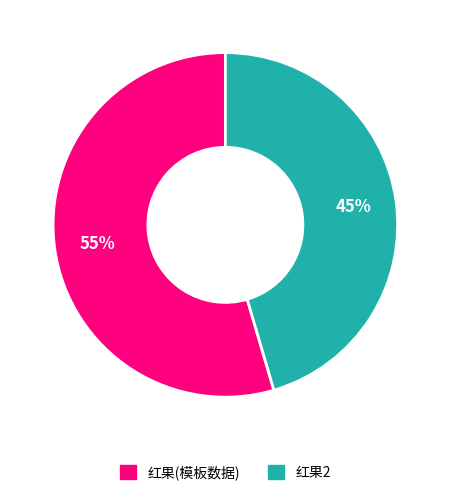

Does 红果(模板数据) account for over 50% of the chart?

Yes